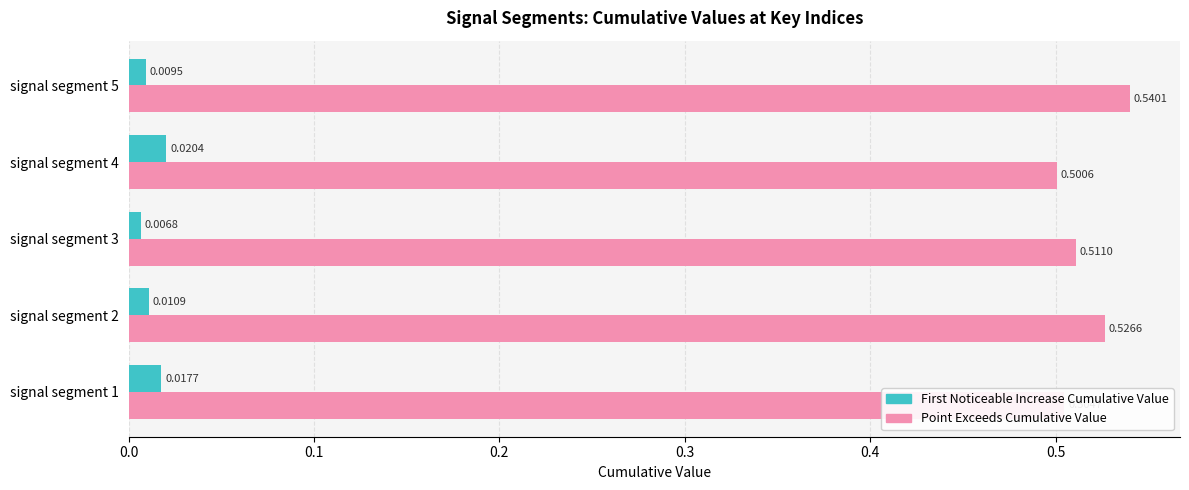

At which category is the sum across all series the highest?

signal segment 5